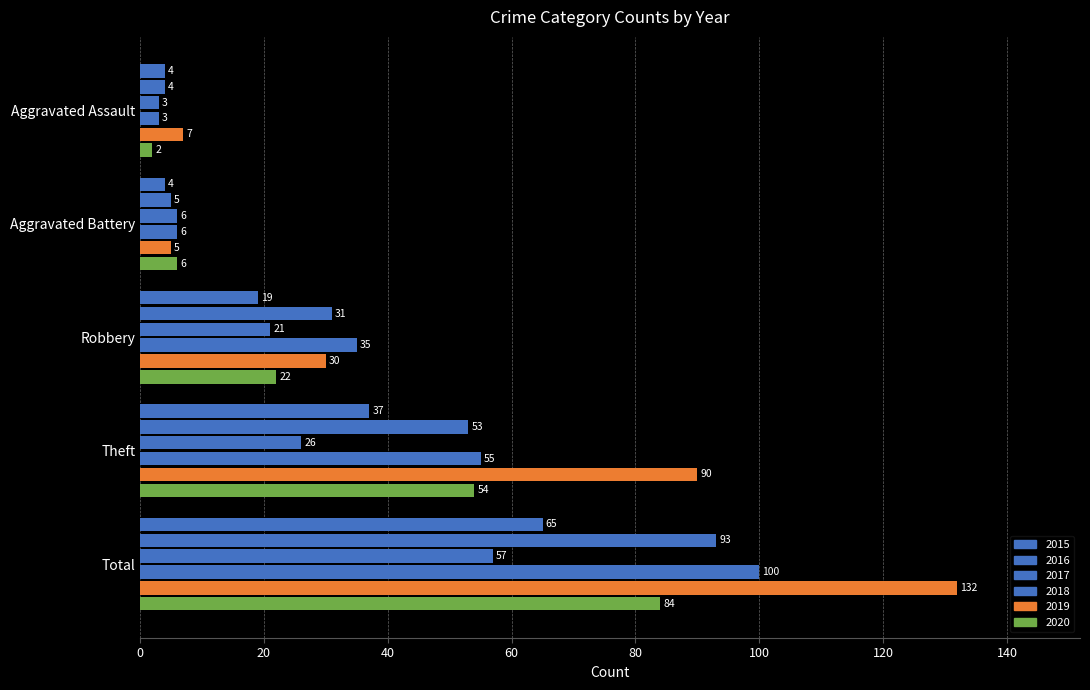

What is the average value of the 2018 series?

40